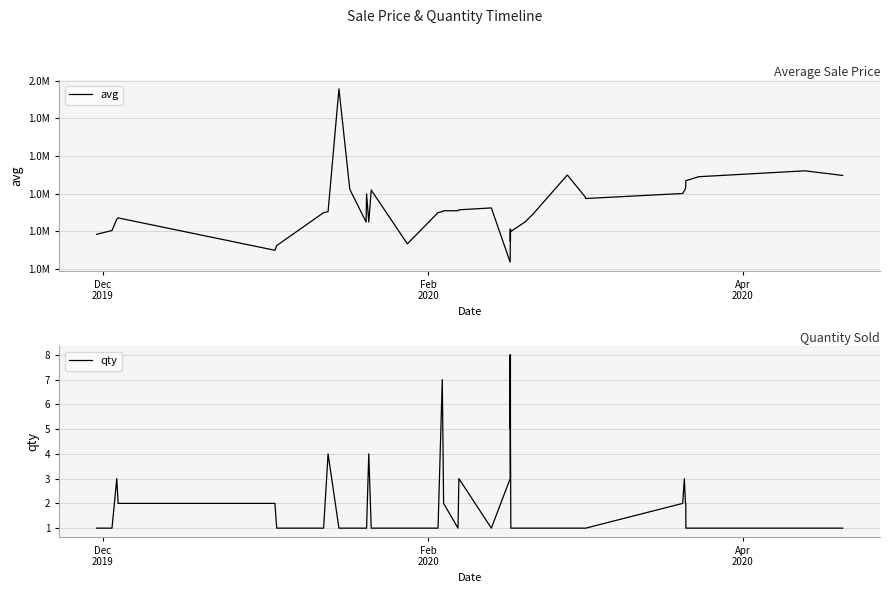

Which series has the largest total across all categories?

avg